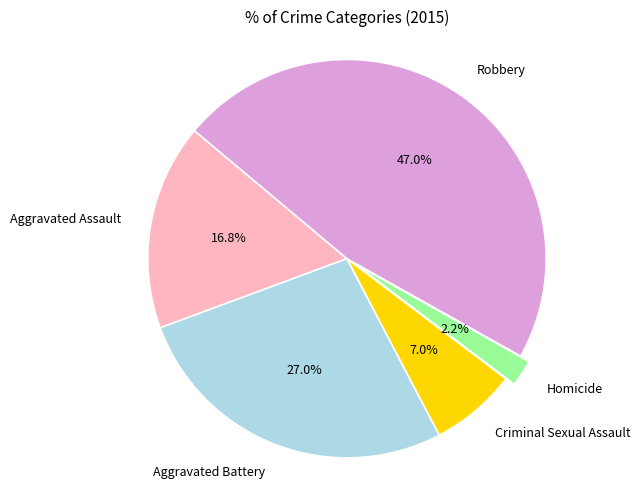

Does any single category account for the majority?

No